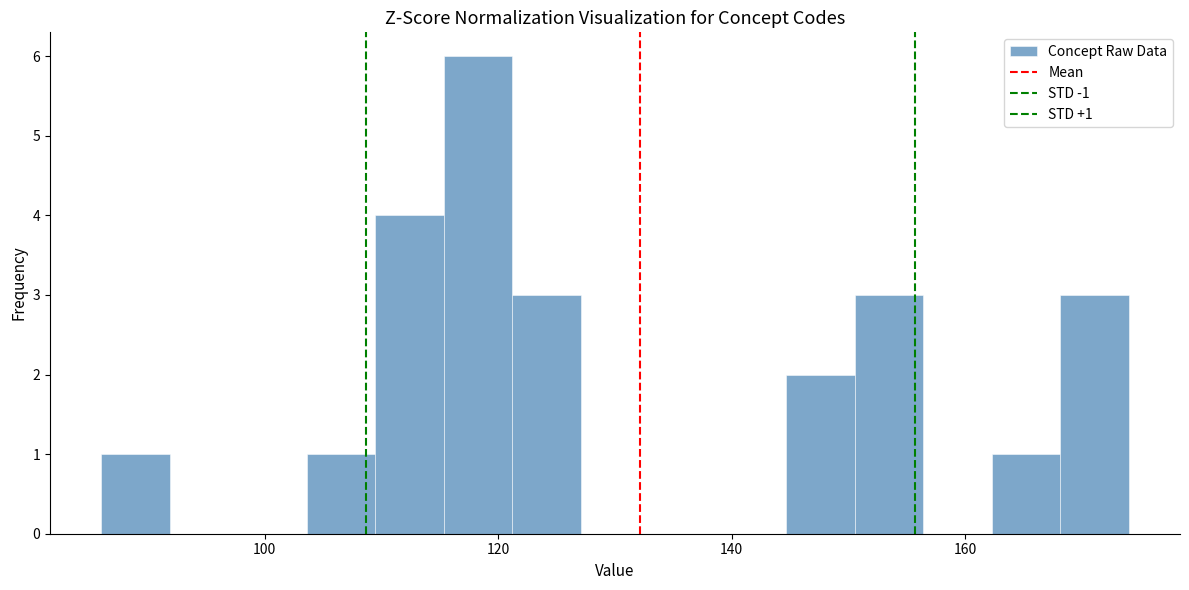

Read against the x-axis, roughly where is the centre of the tallest bar?

118